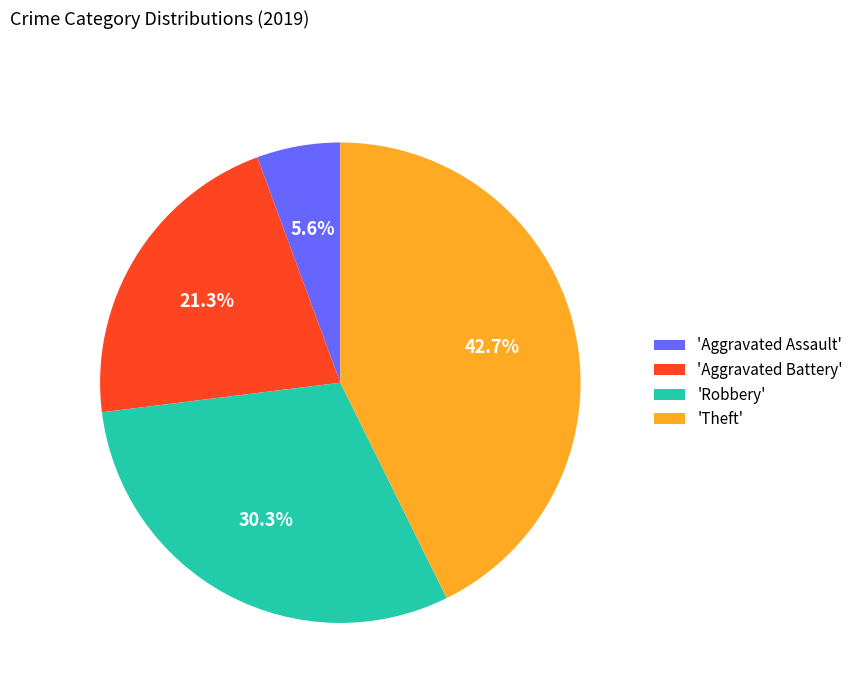

Combined, what portion of the pie is 'Aggravated Battery' and 'Robbery'?

51.7%